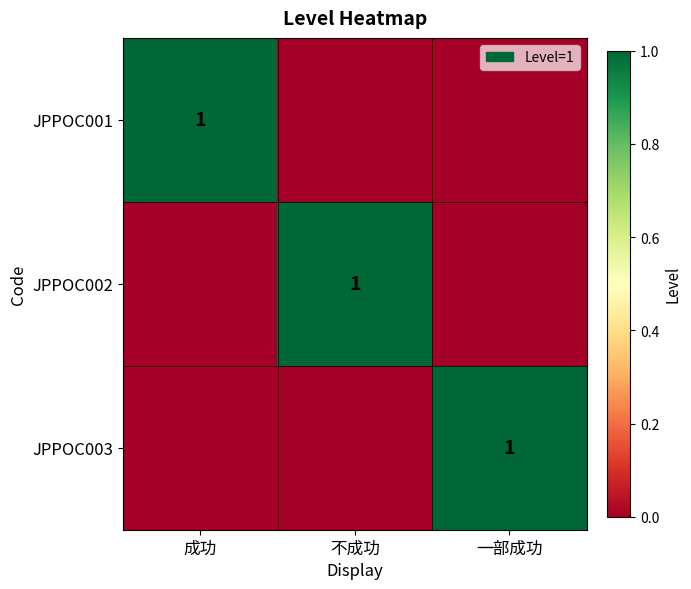

The JPPOC002 series shows 1 at 不成功. True or false?

True